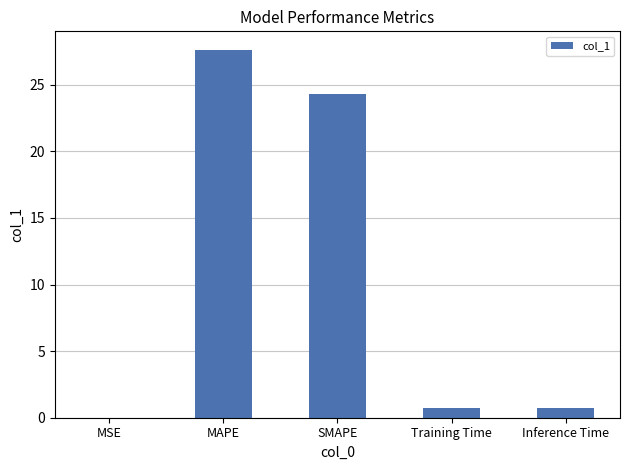

Count the number of categories in the chart.

5